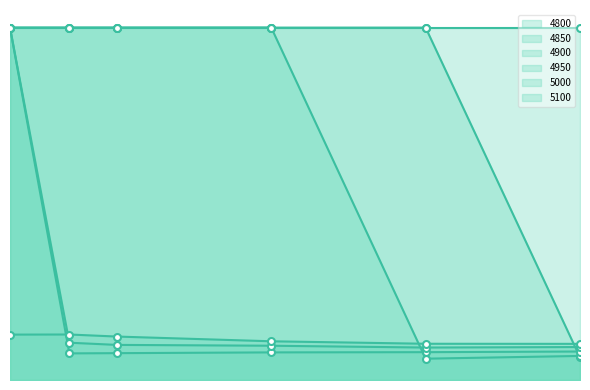

At how many categories does at least one series exceed 0?

6